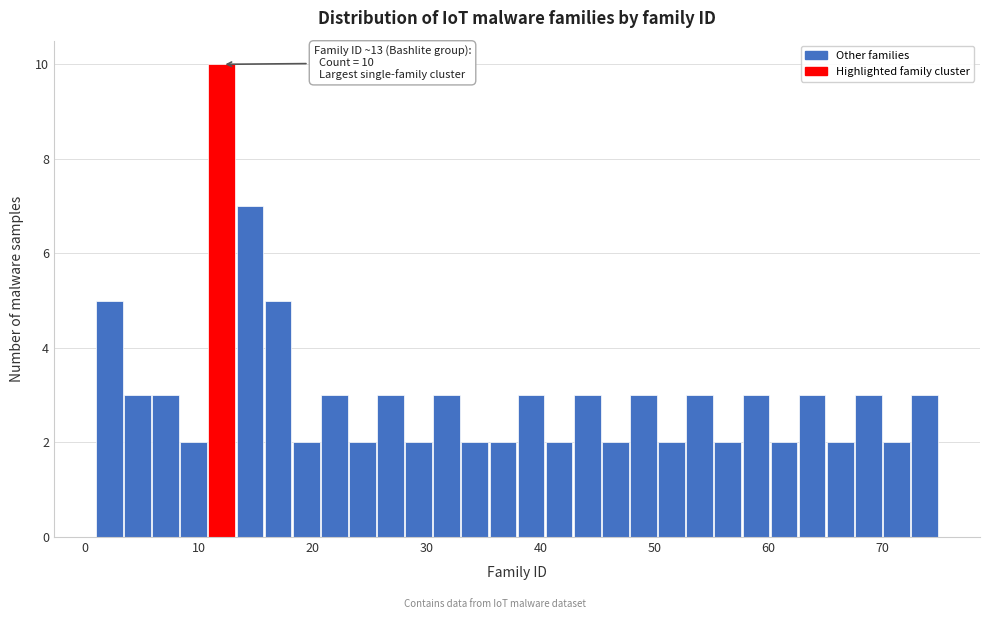

Read against the x-axis, roughly where is the centre of the tallest bar?

12